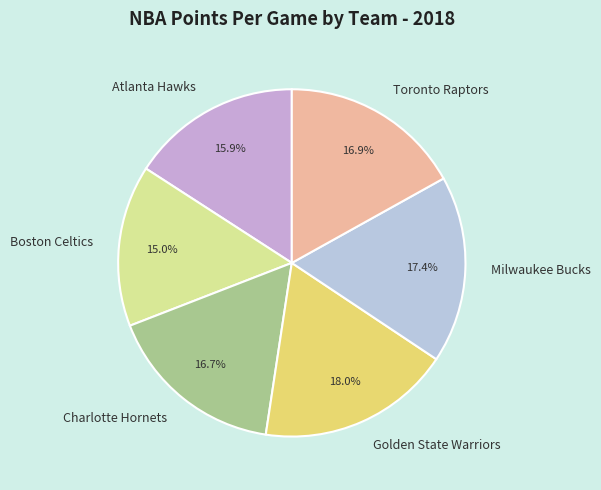

True or false: Toronto Raptors accounts for 17% of the total.

True